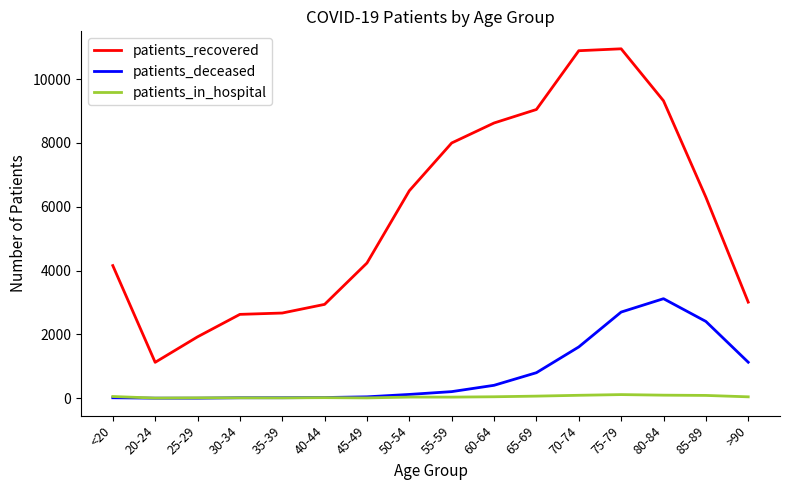

At which category is the sum across all series the highest?

75-79